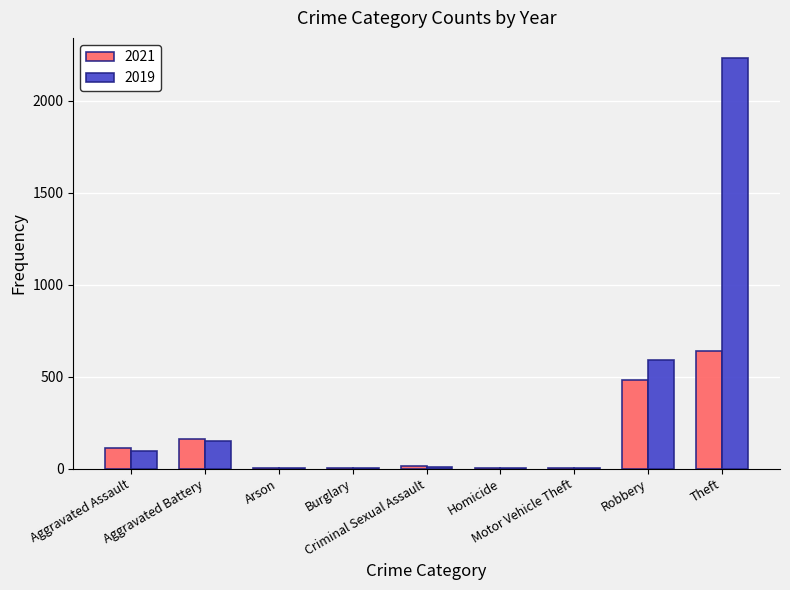

What is the approximate value of 2019 at Aggravated Assault?

98